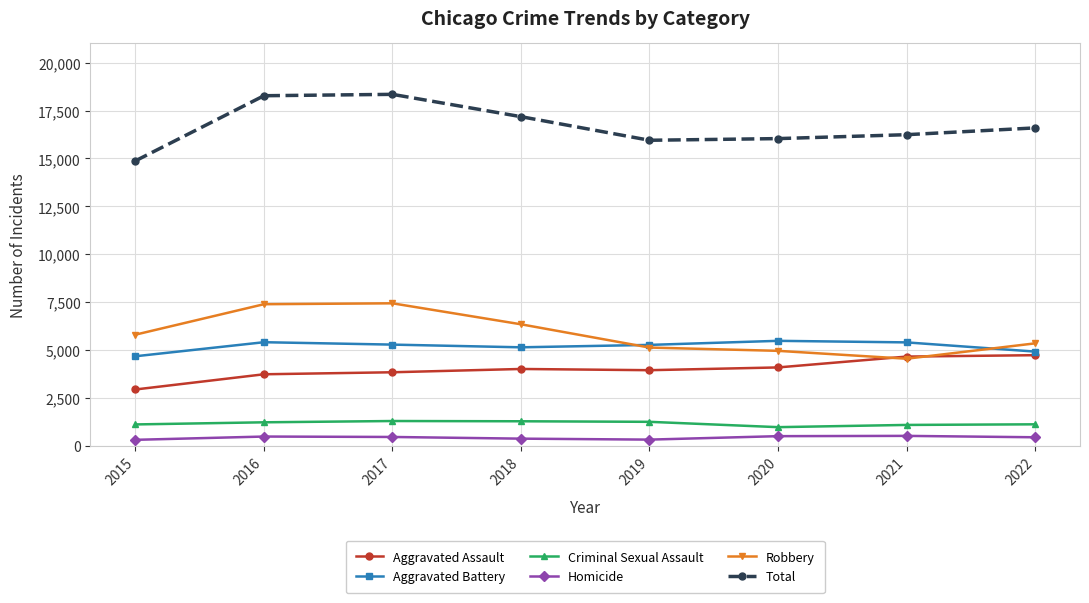

True or false: Criminal Sexual Assault has more than 0 points higher than both neighbors.

True